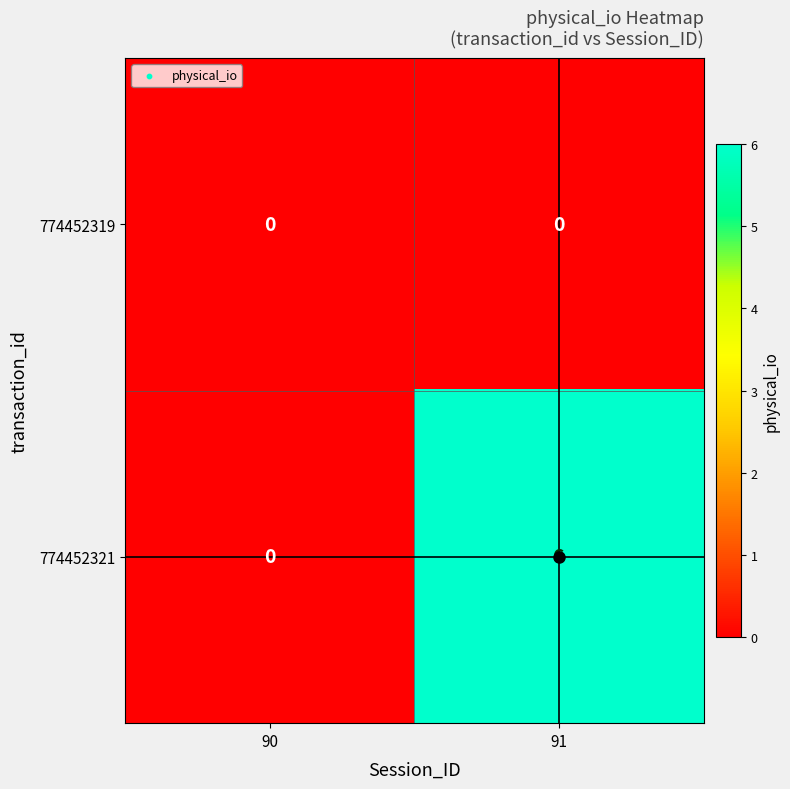

What is the sum of the 774452321 values at 91 and 90?

6